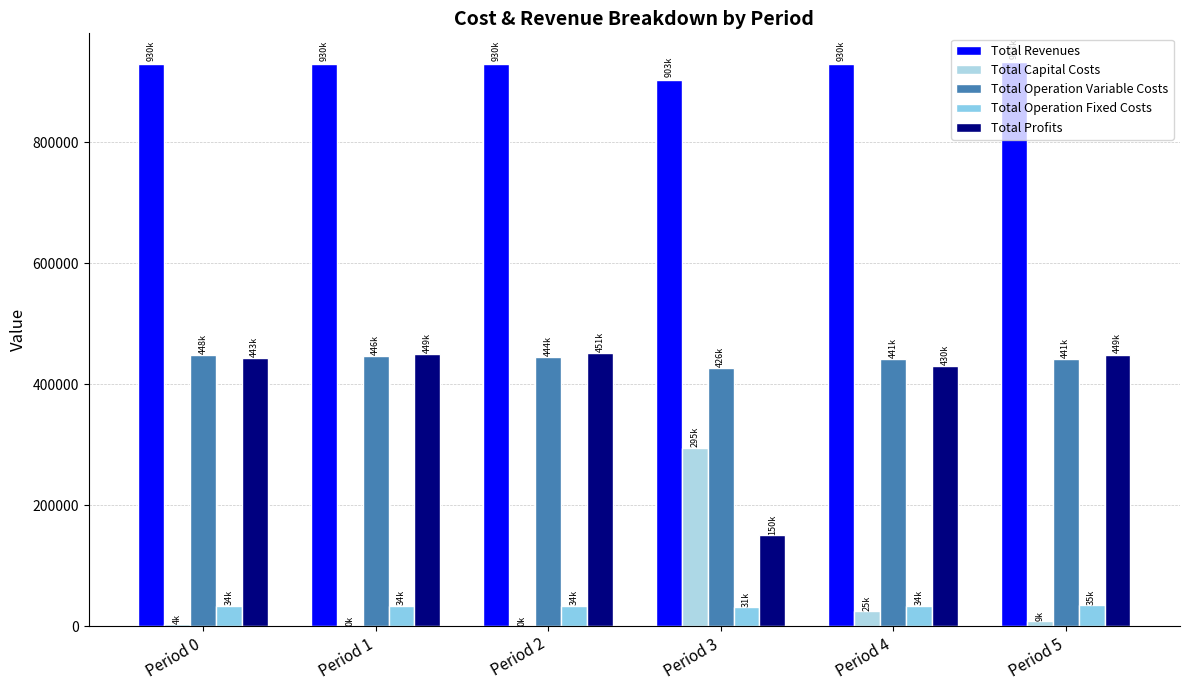

Which has a higher value, Period 3 or Period 1?

Period 1